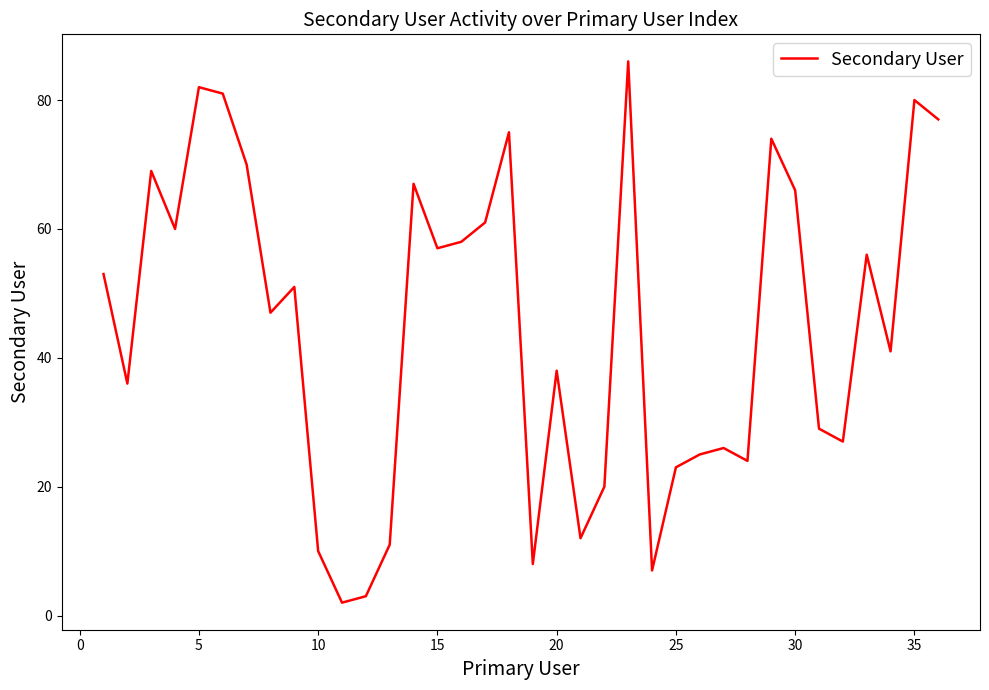

What is the greatest value displayed?

86